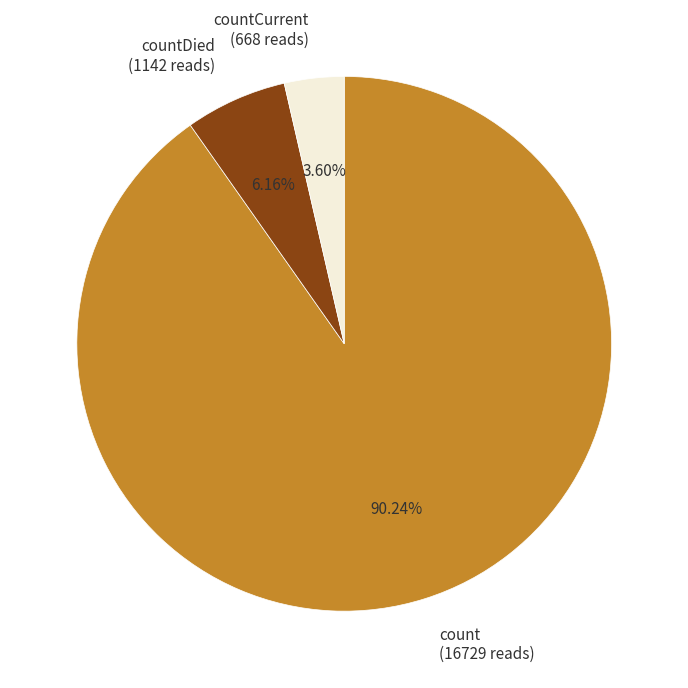

Rank the categories by value from lowest to highest.

countCurrent (668 reads), countDied (1142 reads), count (16729 reads)